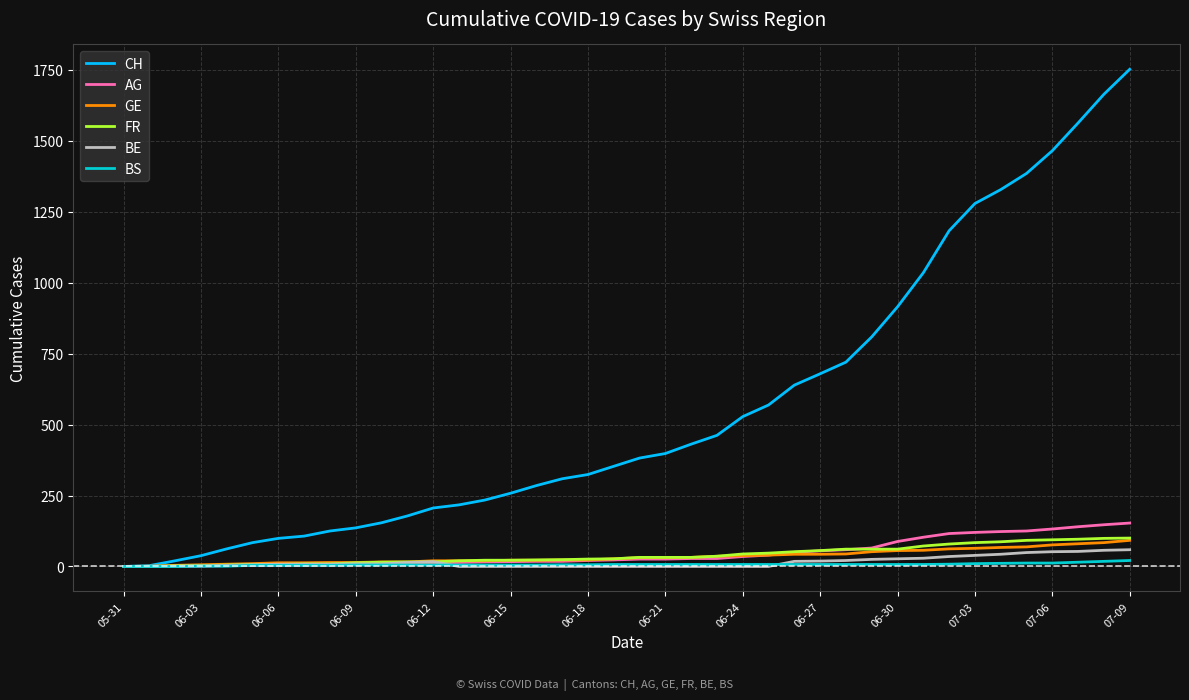

Which series has the largest total across all categories?

CH